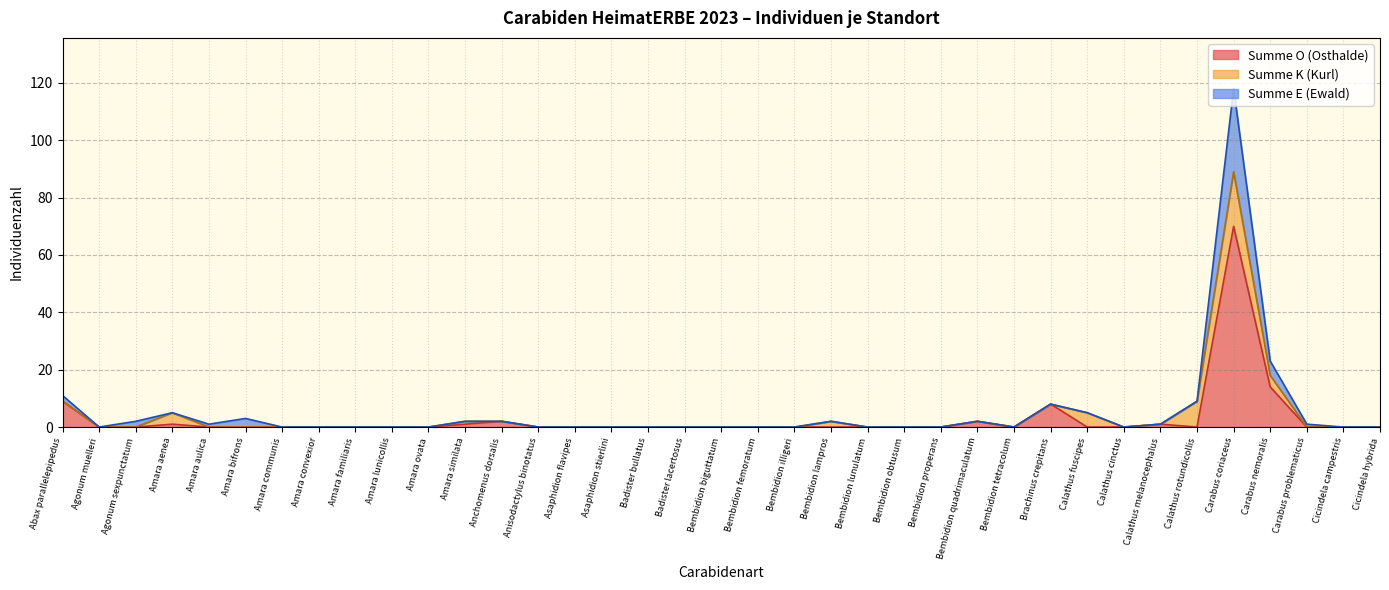

At which label does Summe O (Osthalde) reach its peak?

Carabus coriaceus